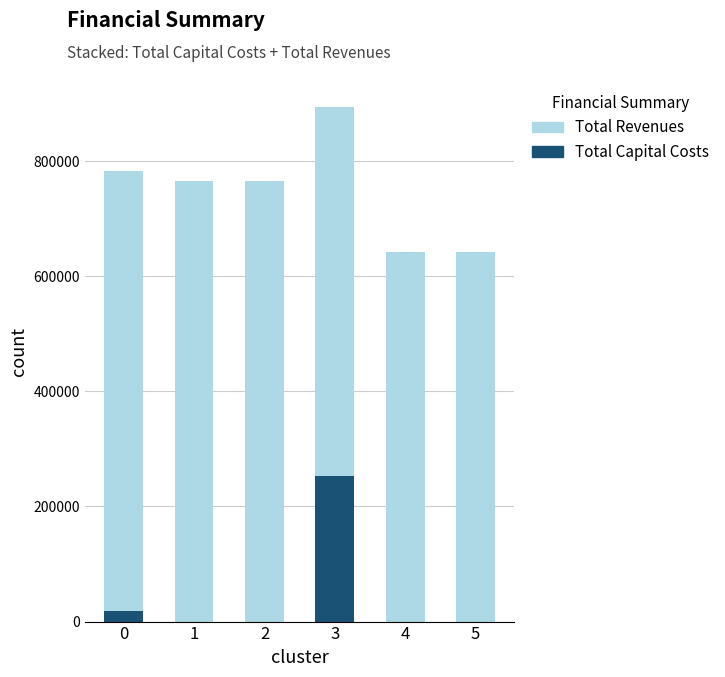

What is the total value across all series at 2?

764745.1